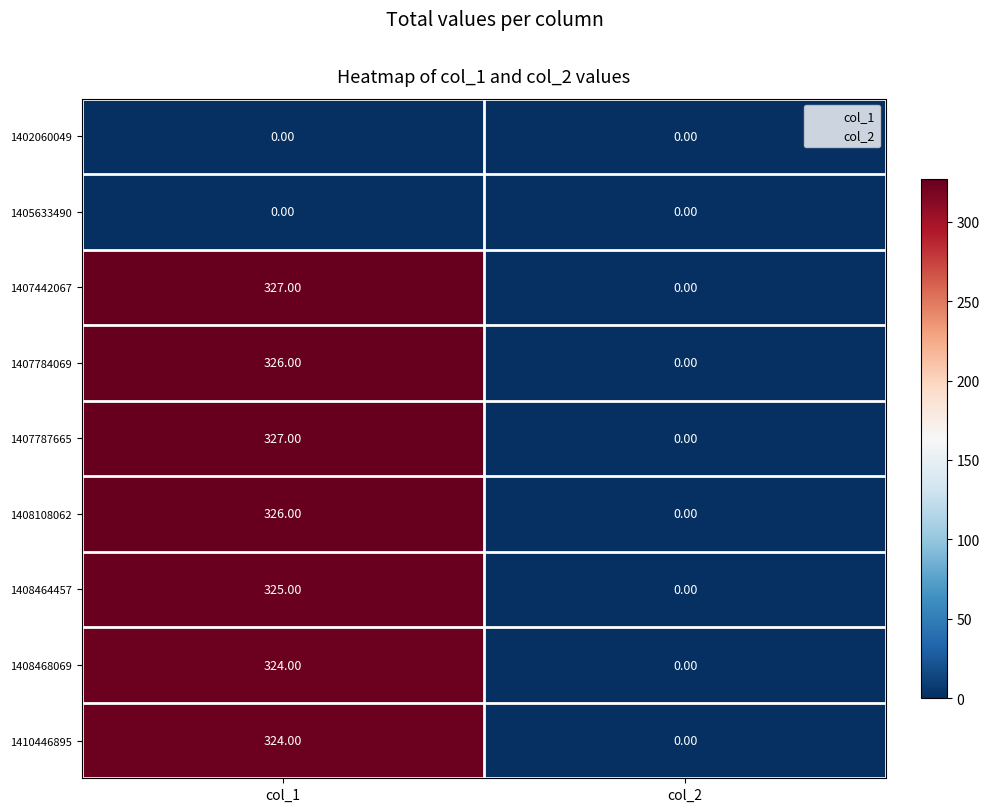

What is the sum of the 1408468069 values at col_2 and col_1?

324